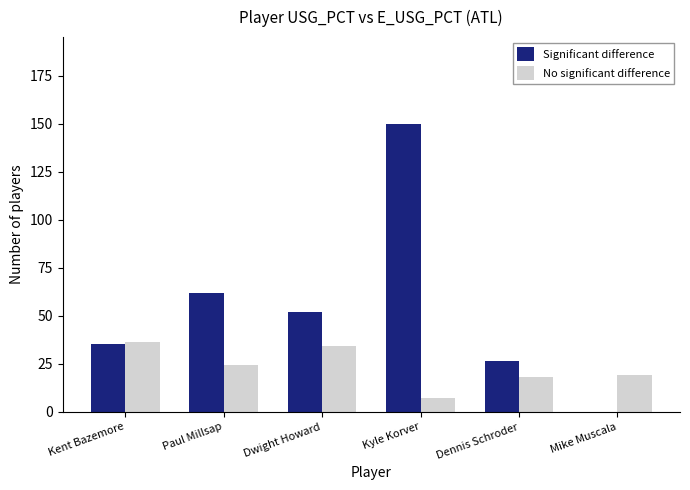

What are all the series names shown in the legend?

Significant difference, No significant difference